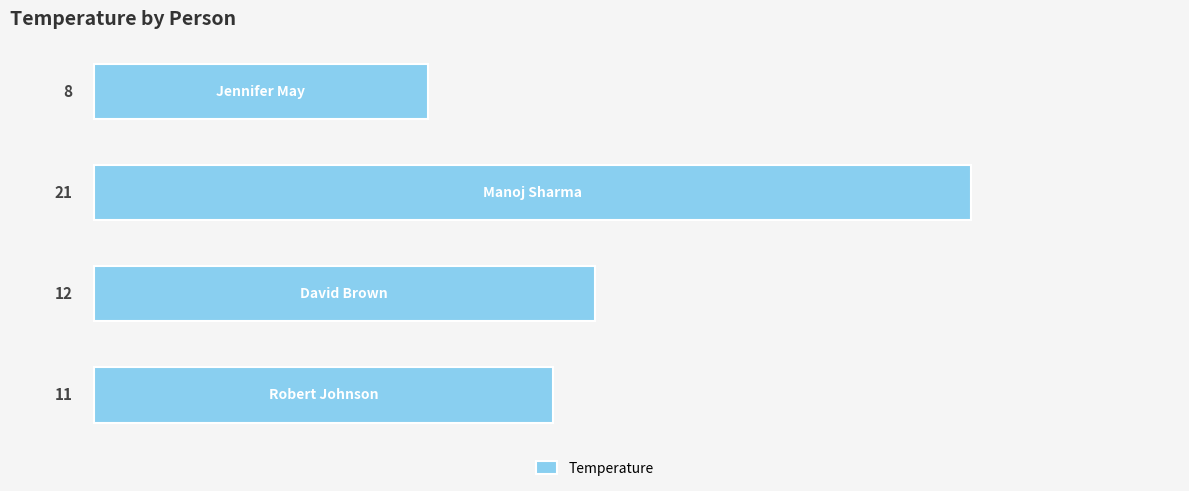

Reading bottom to top, what are all the values shown in this chart?

11	12	21	8